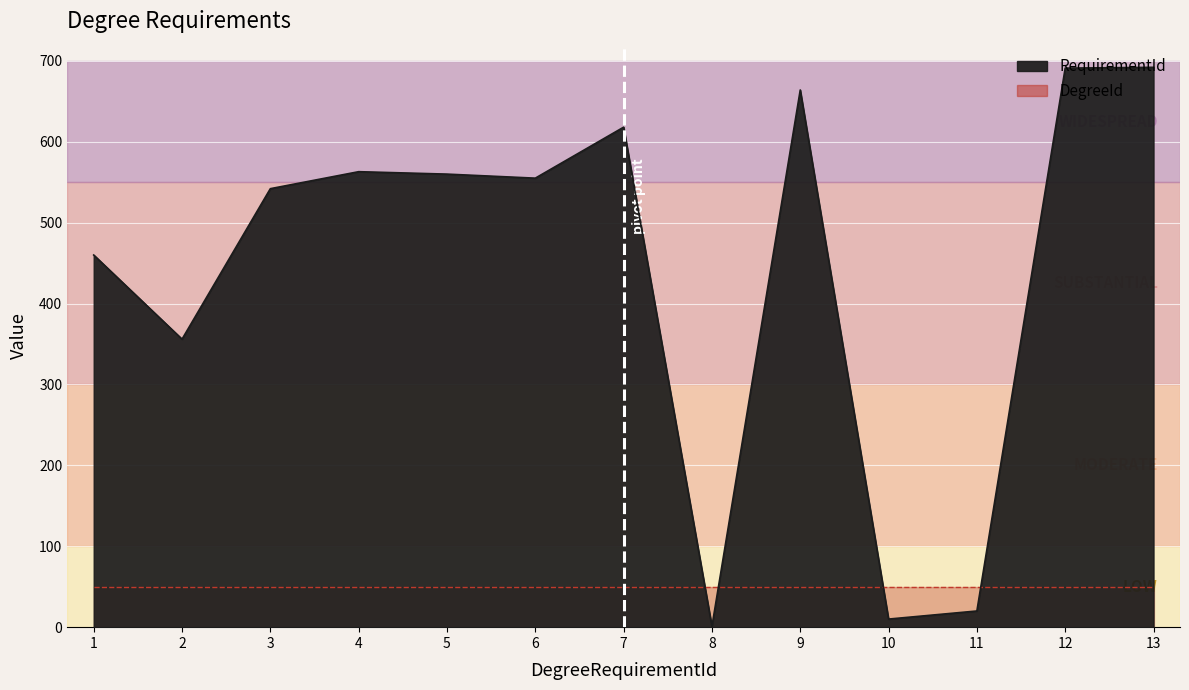

What is the sum of all values?

5732